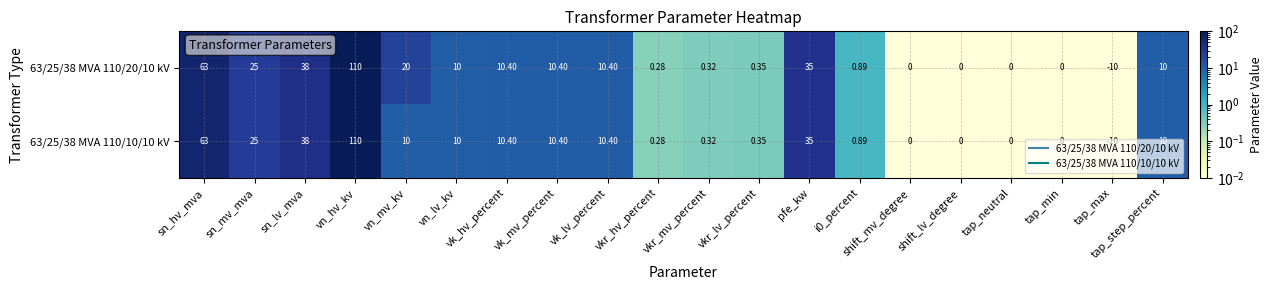

At how many categories does at least one series exceed 94?

1